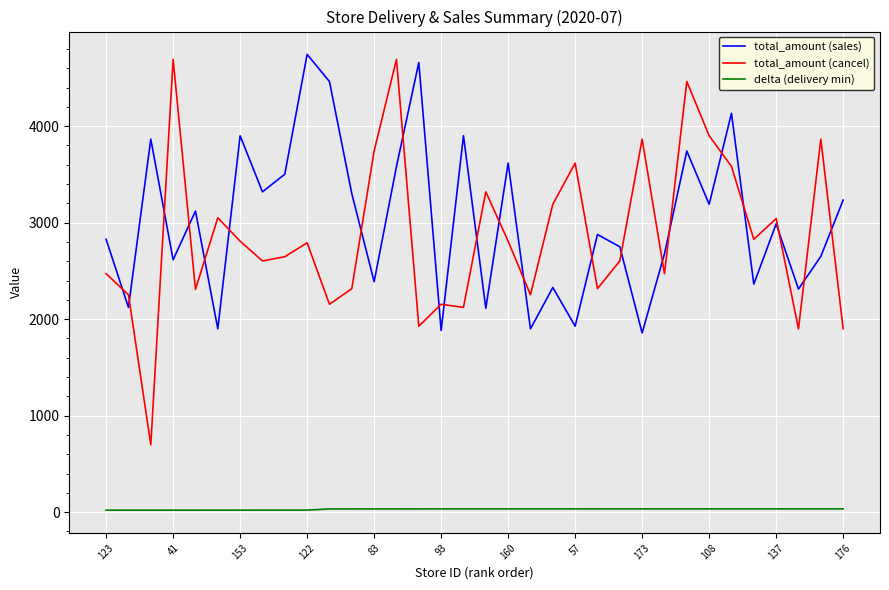

Does the chart display data point markers on the line(s)?

No